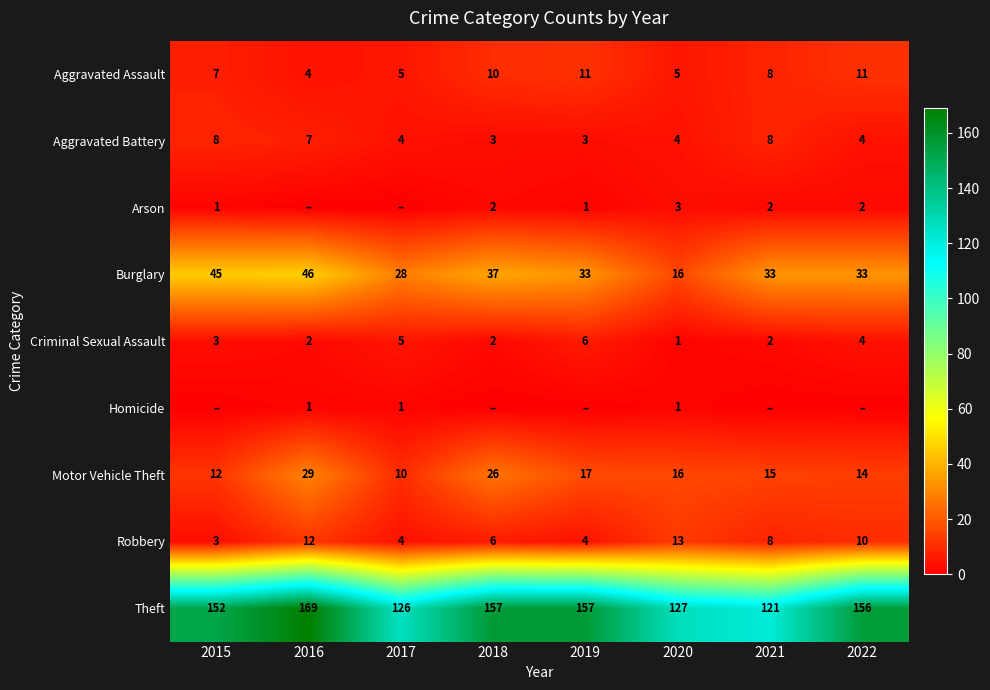

At which label is Motor Vehicle Theft closest to 19?

2019